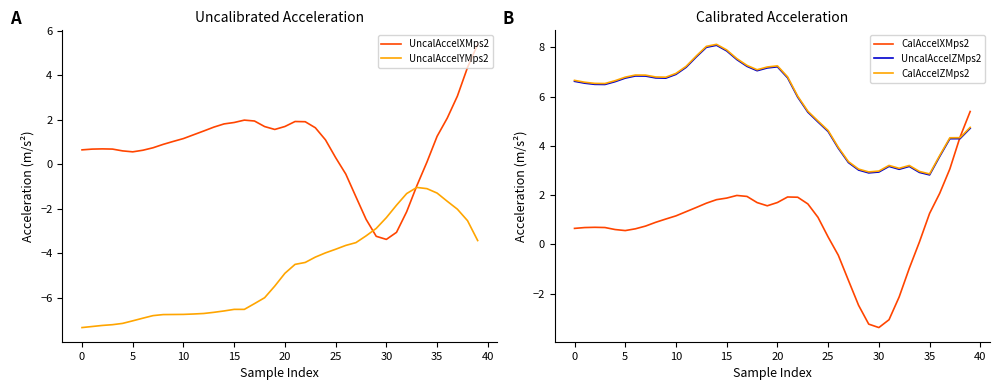

What is the label of the 16th point from the left?

15